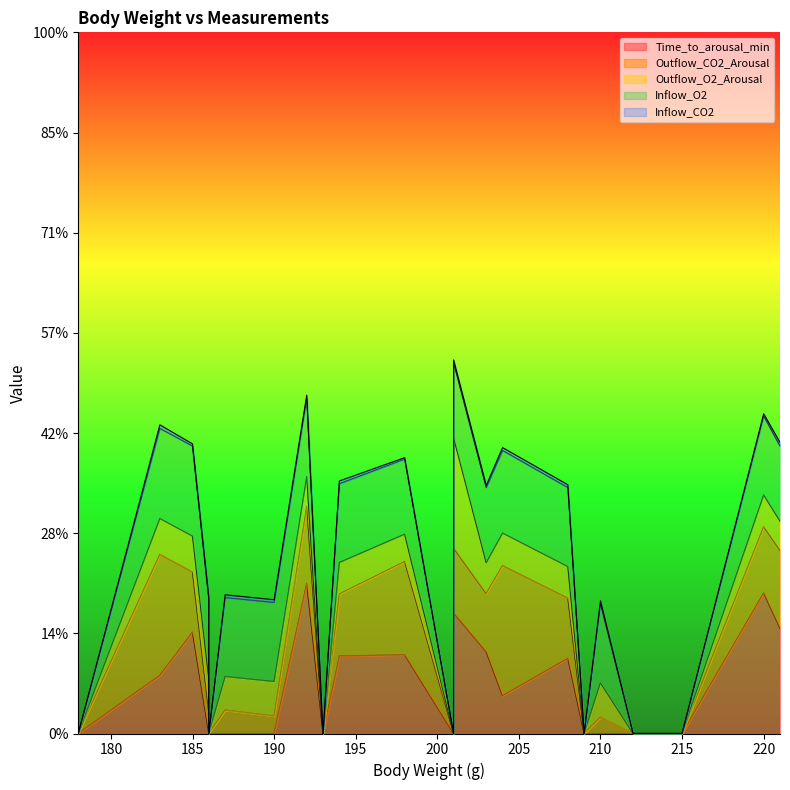

What is the average value of the Inflow_O2 series?

14.5